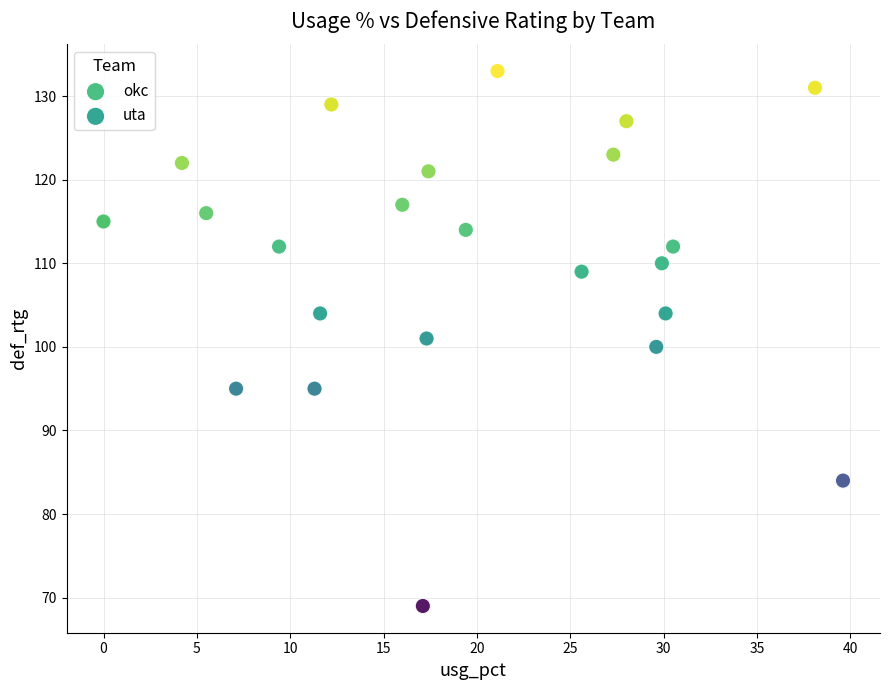

Which series has the largest Y range (max minus min)?

okc